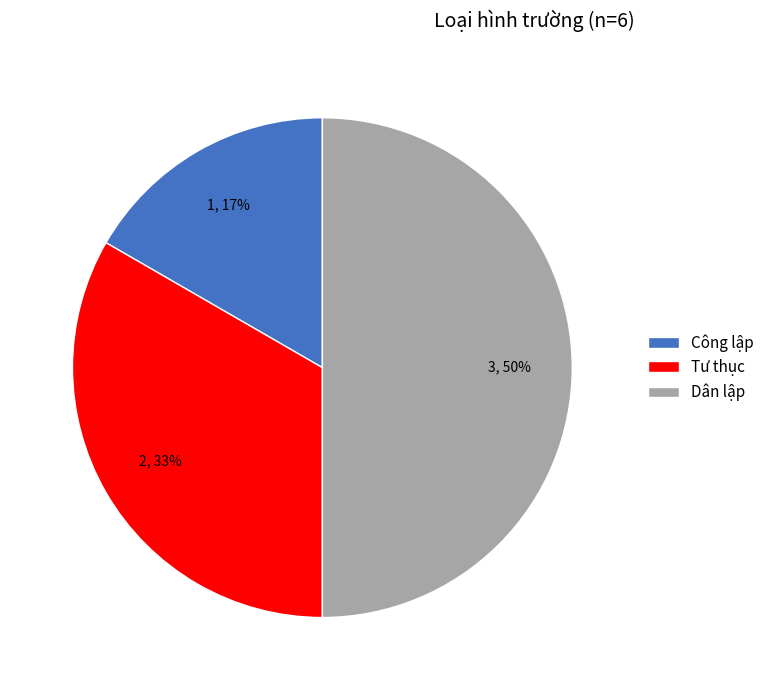

What is the largest slice in the pie chart?

Dân lập